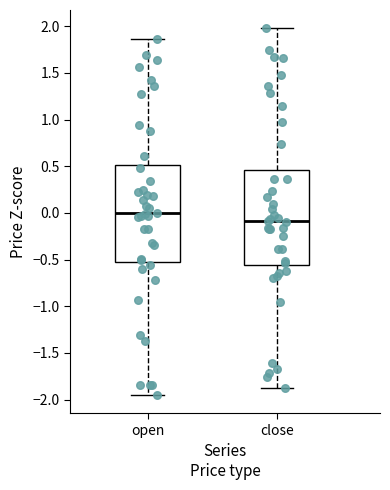

Where is the lower edge of the box for close on the y-axis? The values are not printed on the chart, so give them approximately, as read against the axis.

-0.55